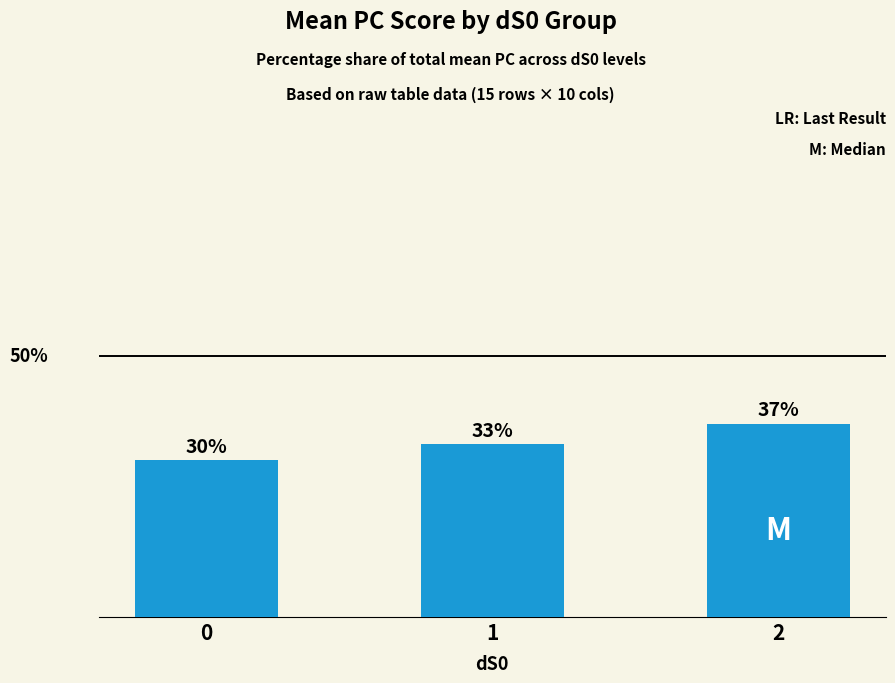

Rank the categories by value from lowest to highest.

0, 1, 2